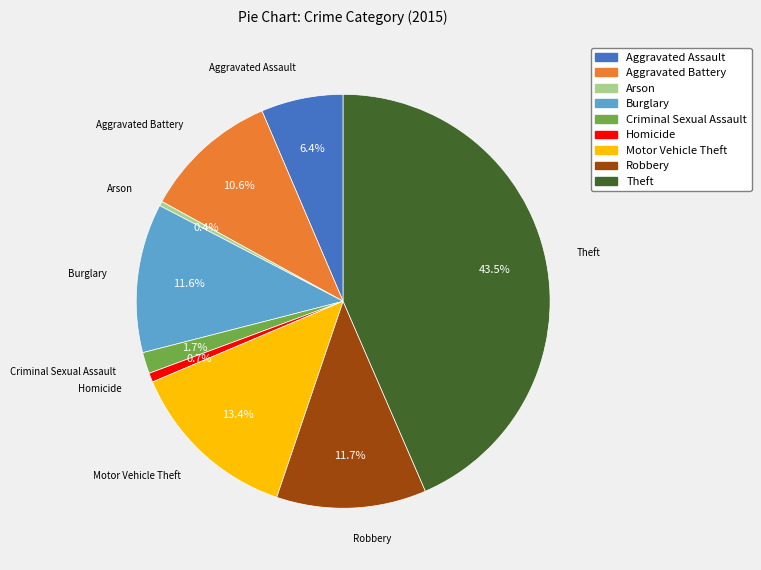

How many slices are in this pie chart?

9